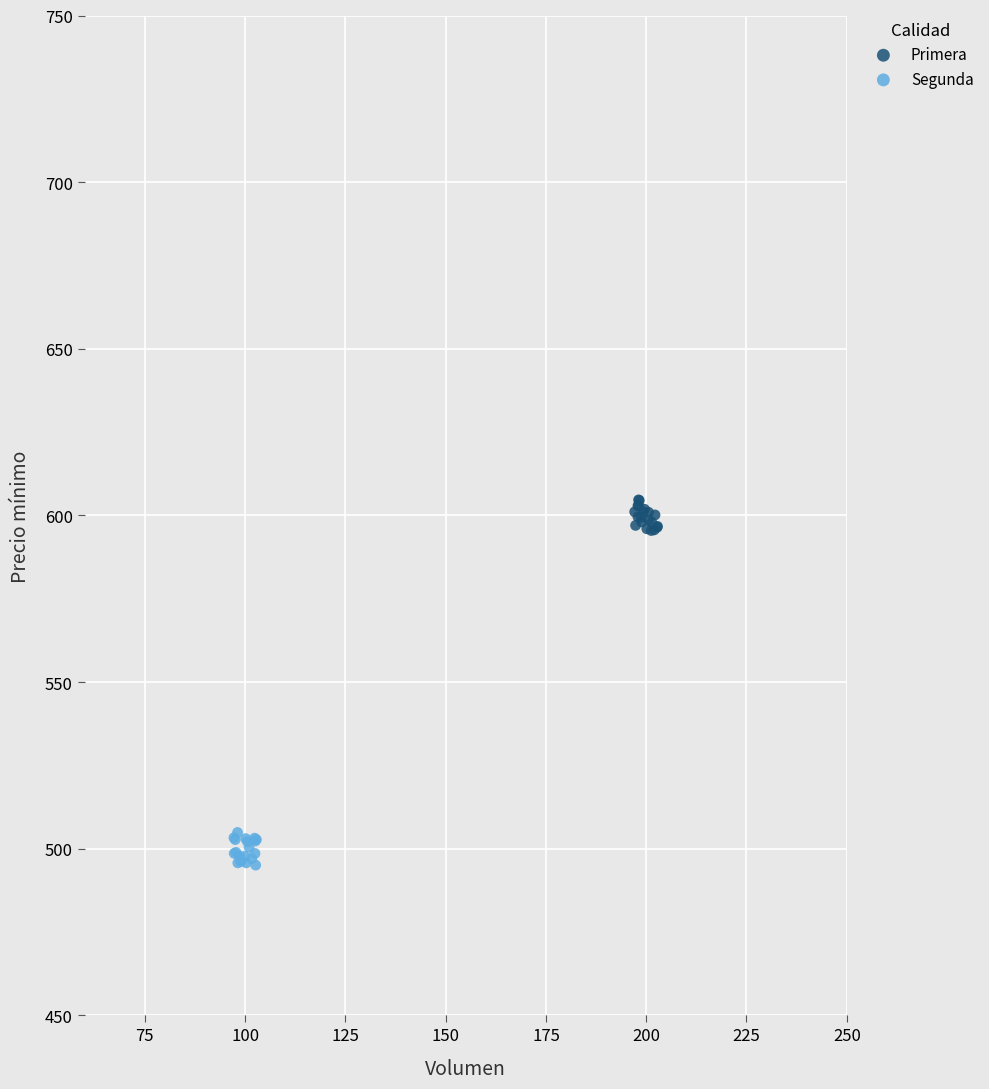

Which series reaches the maximum Y coordinate?

Primera